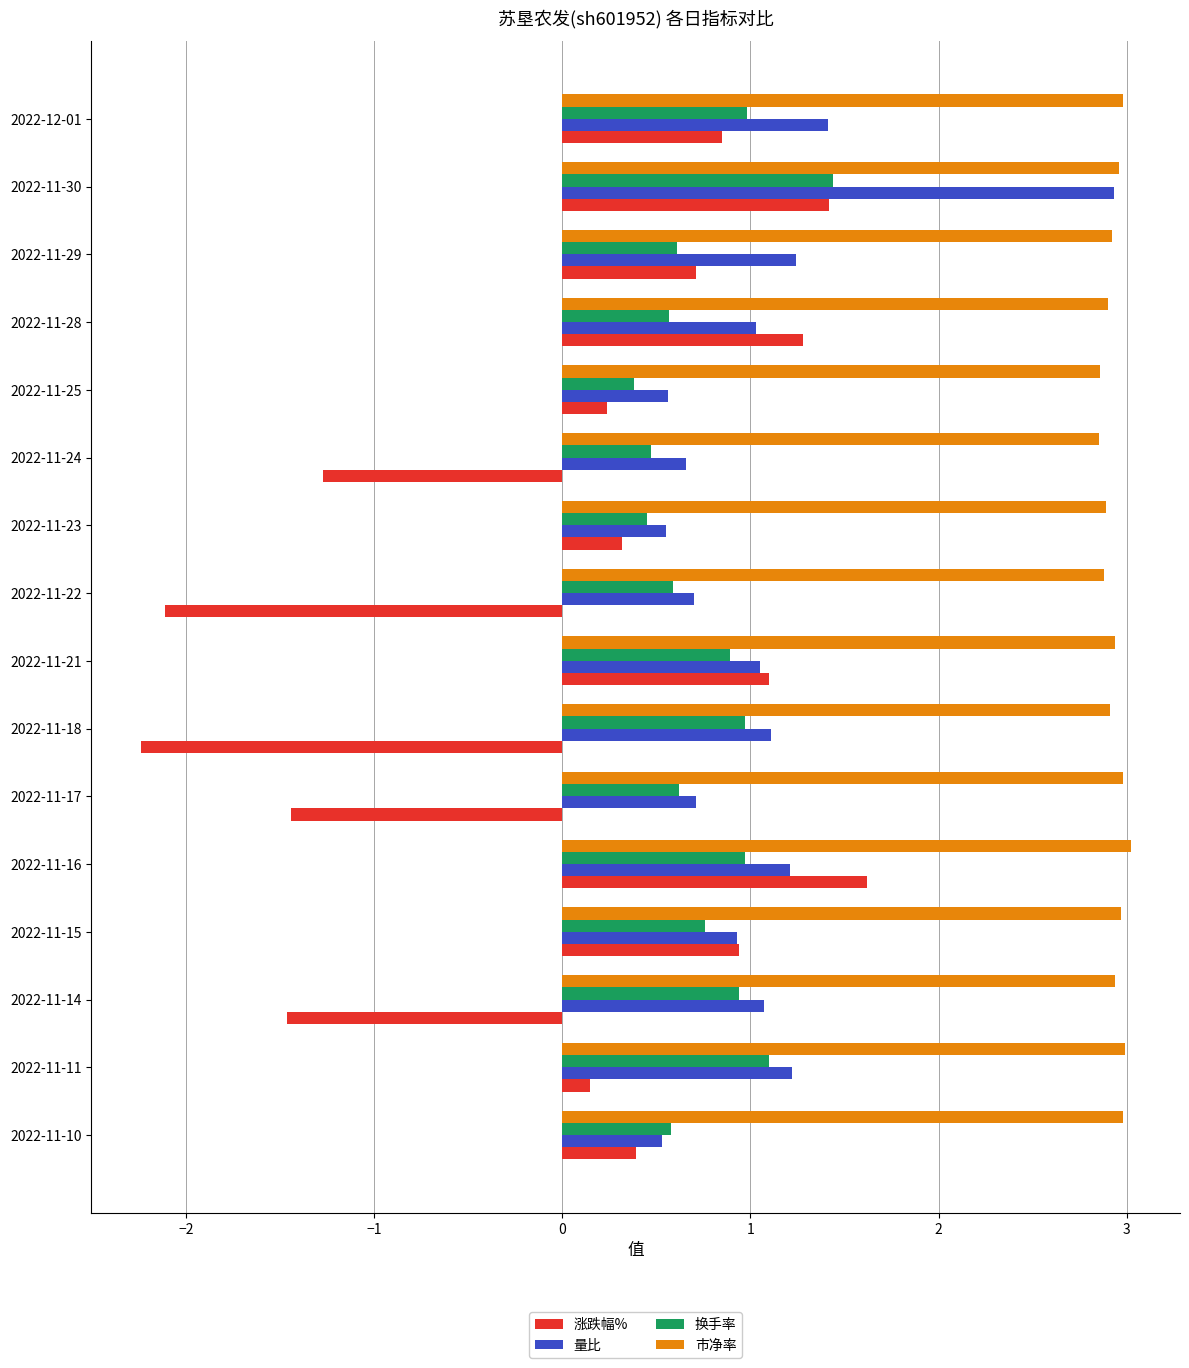

Is it true that 换手率 equals 1.4 at 2022-11-18?

False